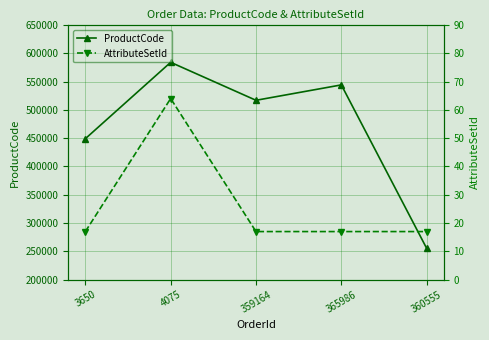

Reading left to right, what are all the values shown in this chart?

ProductCode: 3650=449031	4075=583986	359164=516896	365986=544086	360555=255386
AttributeSetId: 3650=17	4075=64	359164=17	365986=17	360555=17